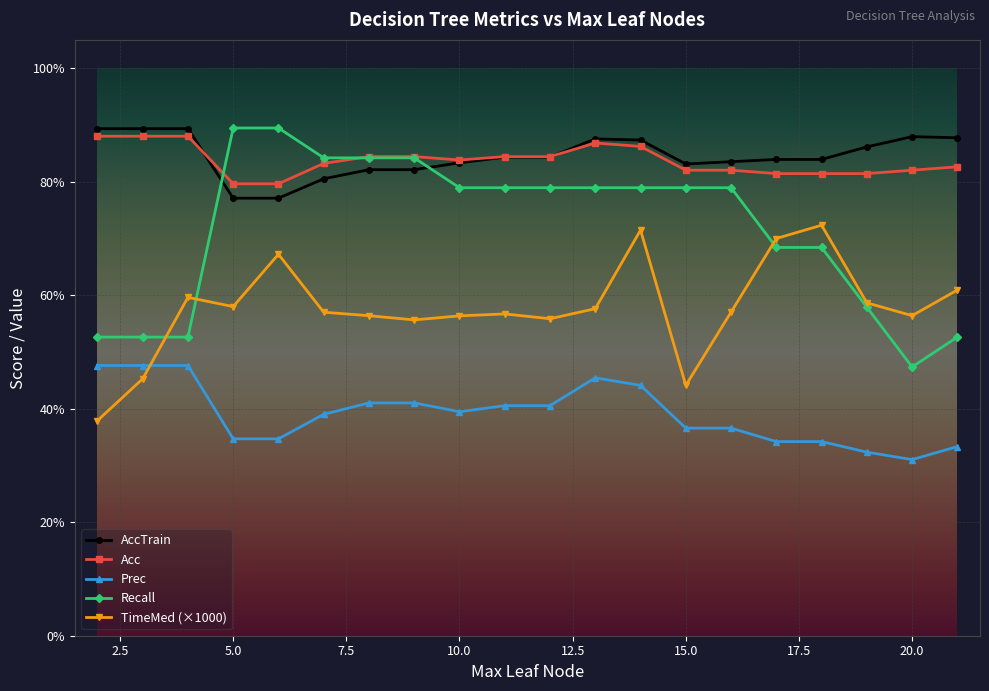

Is this an area chart (filled region under the line)?

No